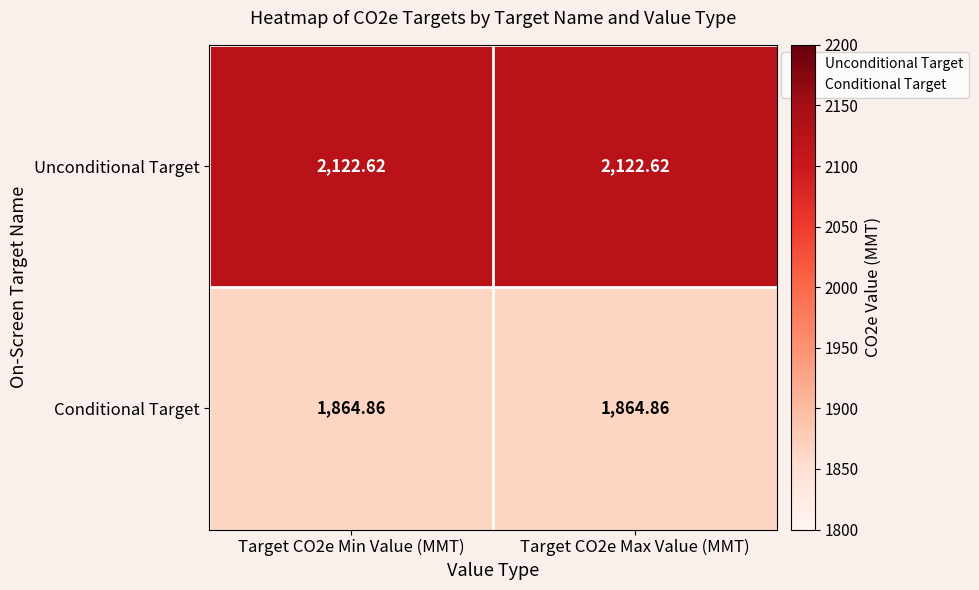

Which series has the largest total across all categories?

Unconditional Target